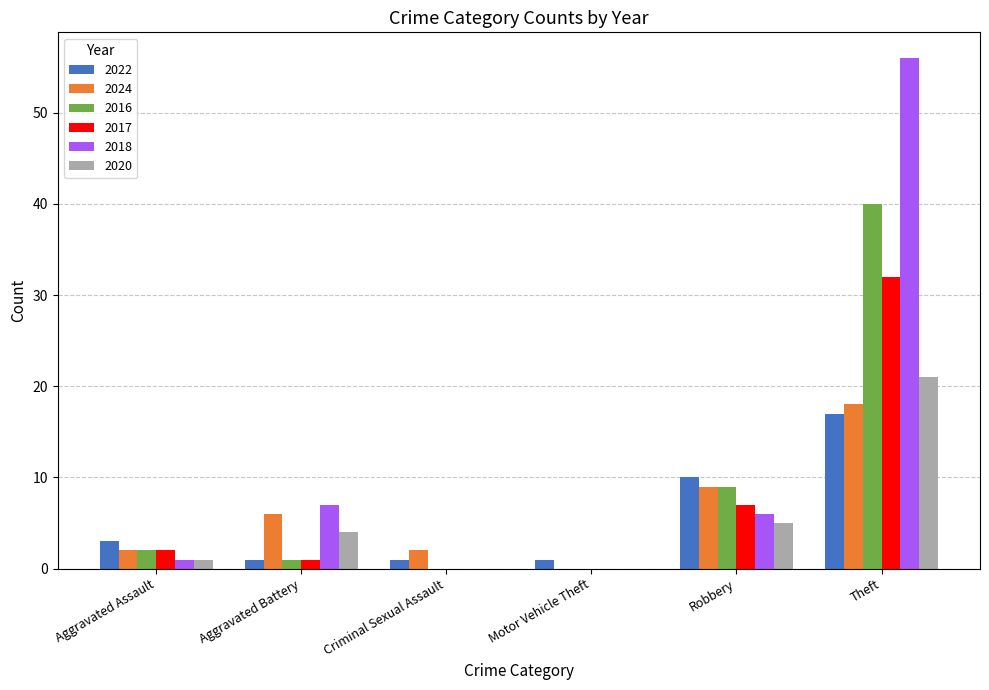

Which label corresponds to the largest value in the chart?

Theft